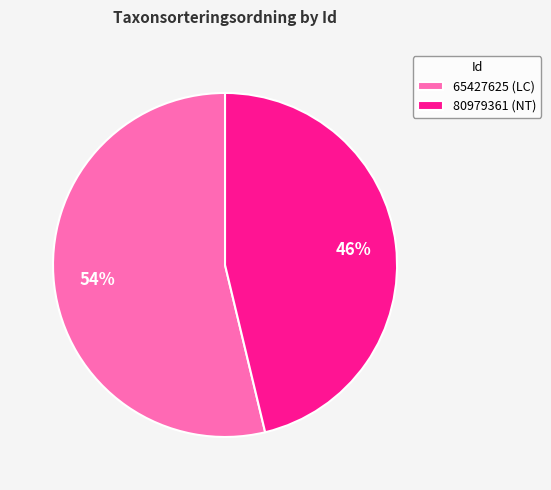

True or false: 65427625 accounts for 46% of the total.

False